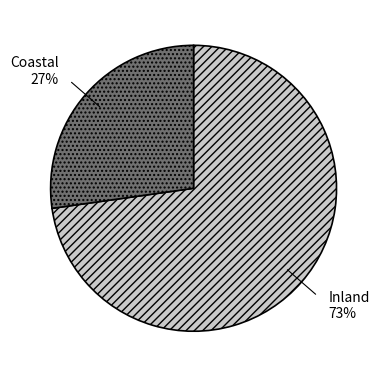

To the nearest percent, what is the average slice percentage?

50%